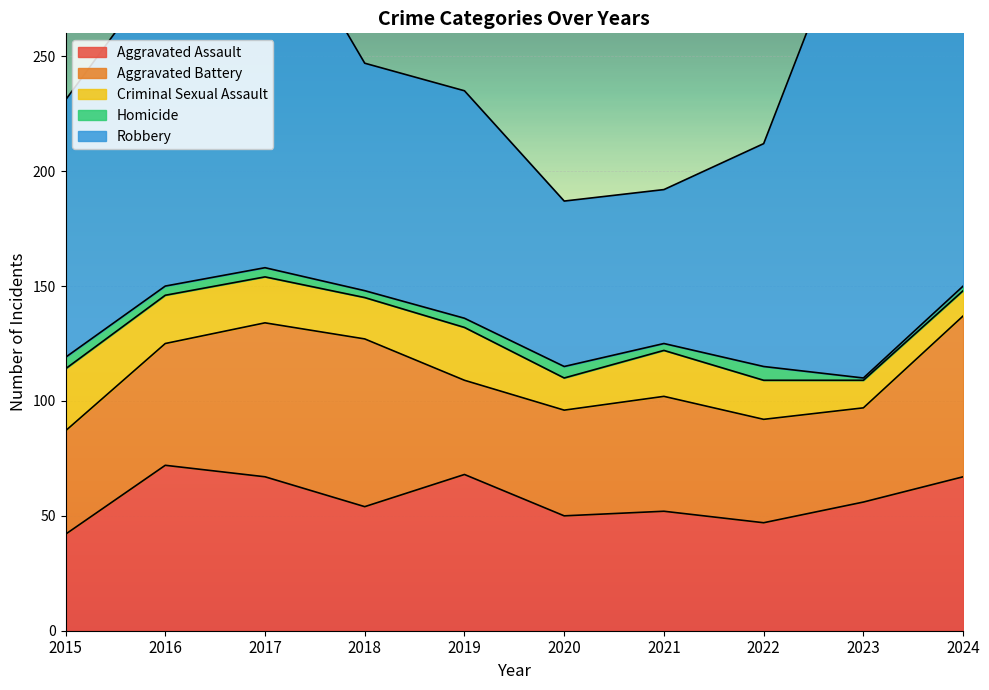

Is it true that Homicide equals 1 at 2021?

False